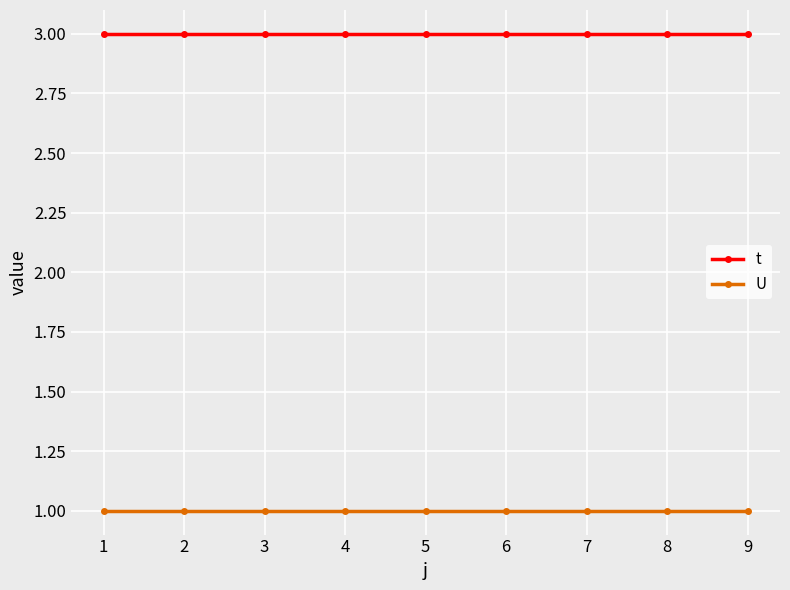

What are all the series names shown in the legend?

t, U